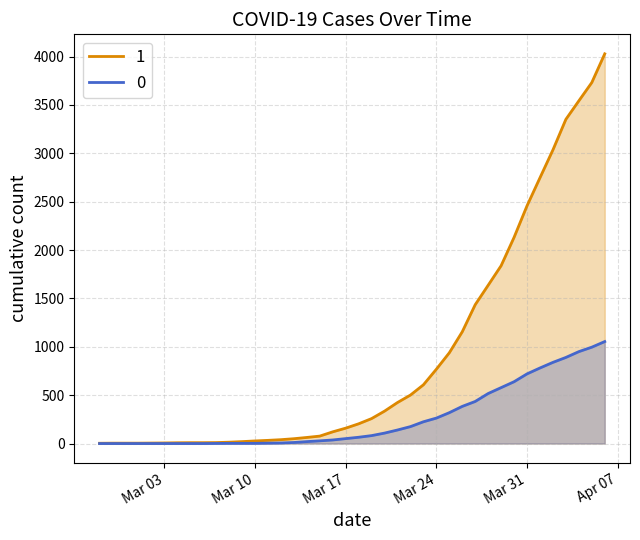

What is the difference between the second highest and minimum values in the 0 series?

996